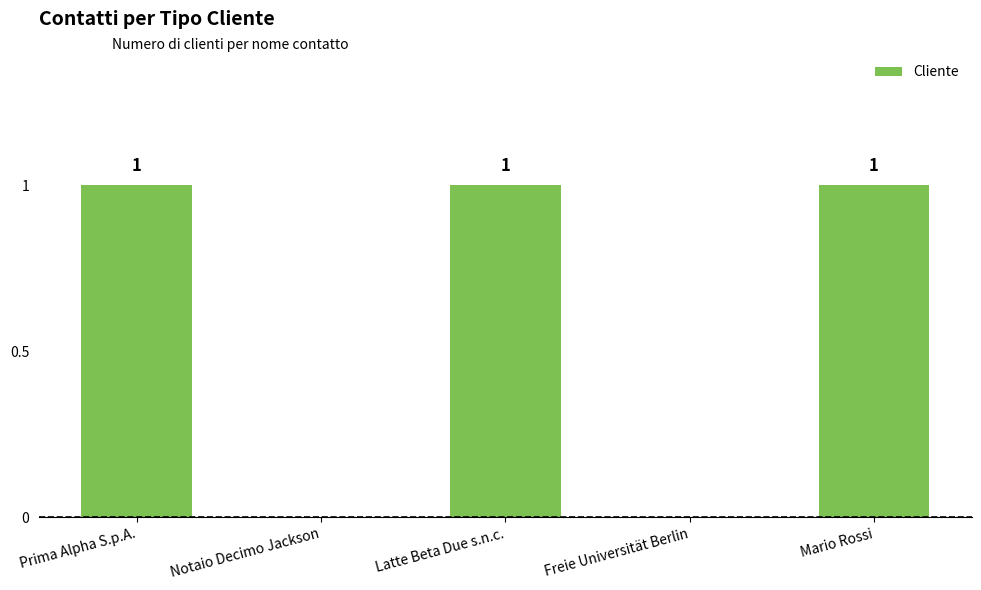

True or false: the data shows 0 at Mario Rossi.

False